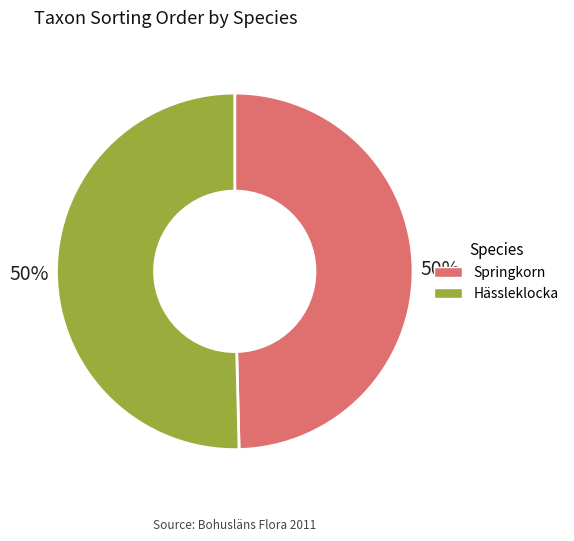

To the nearest percent, what is the average slice percentage?

50%